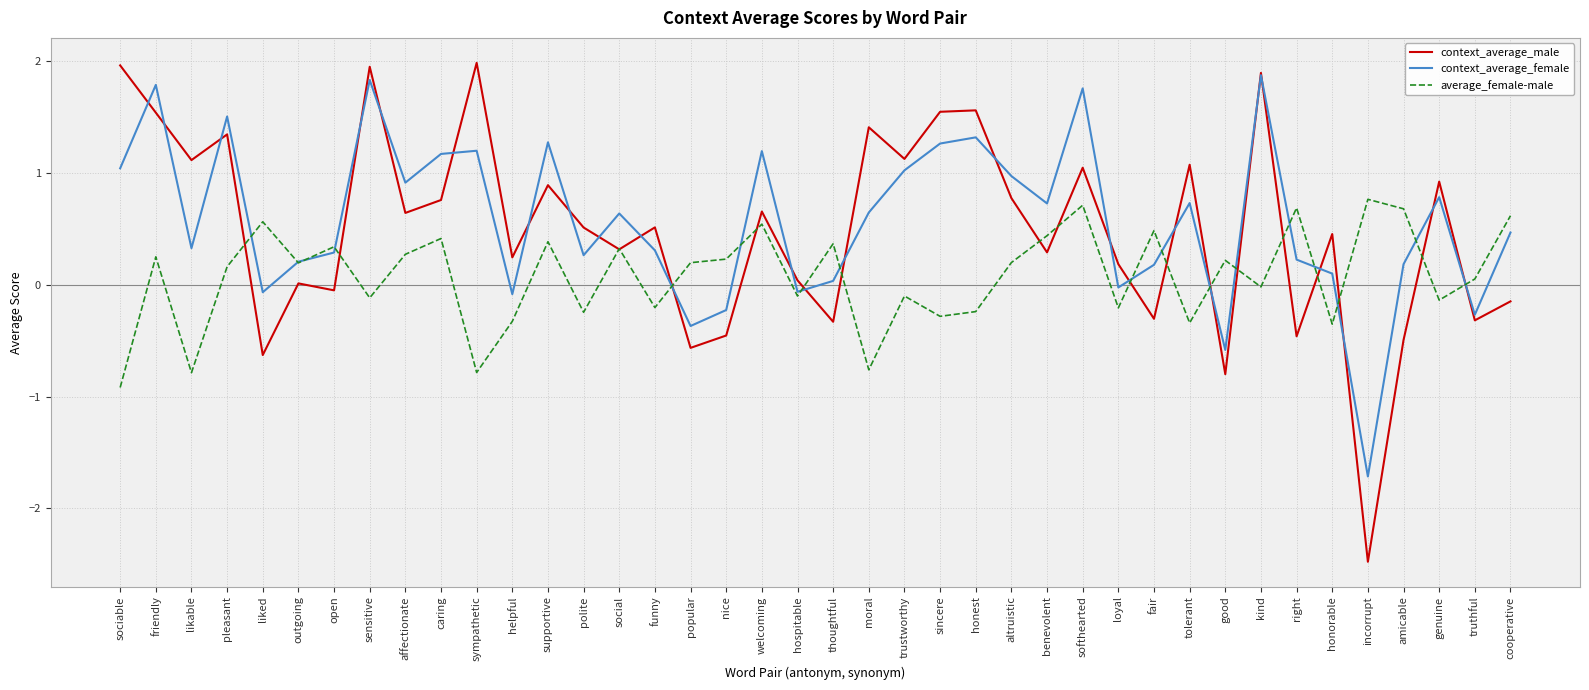

List the series in order of their overall mean, highest first.

context_average_female, context_average_male, average_female-male